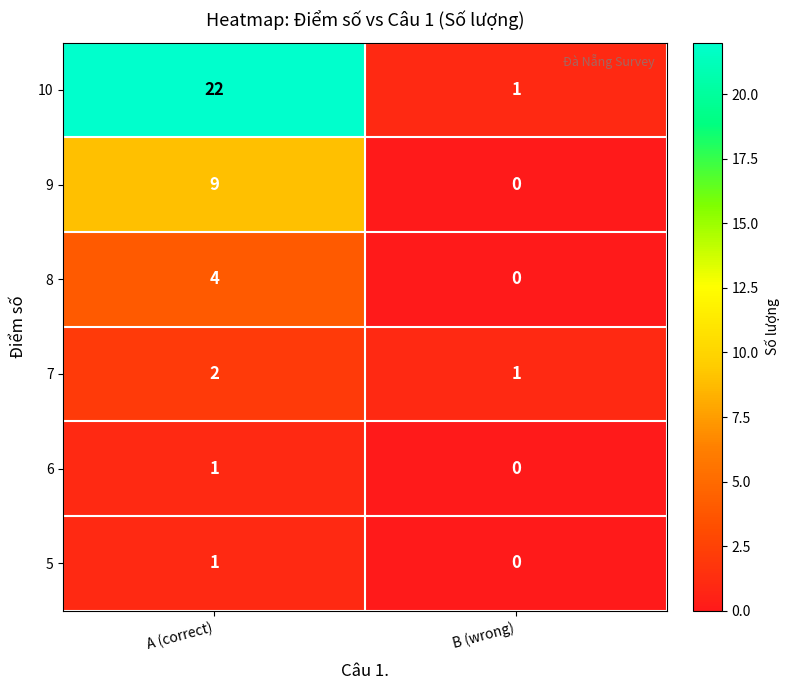

Rank the categories by 8 value from lowest to highest.

B (wrong), A (correct)